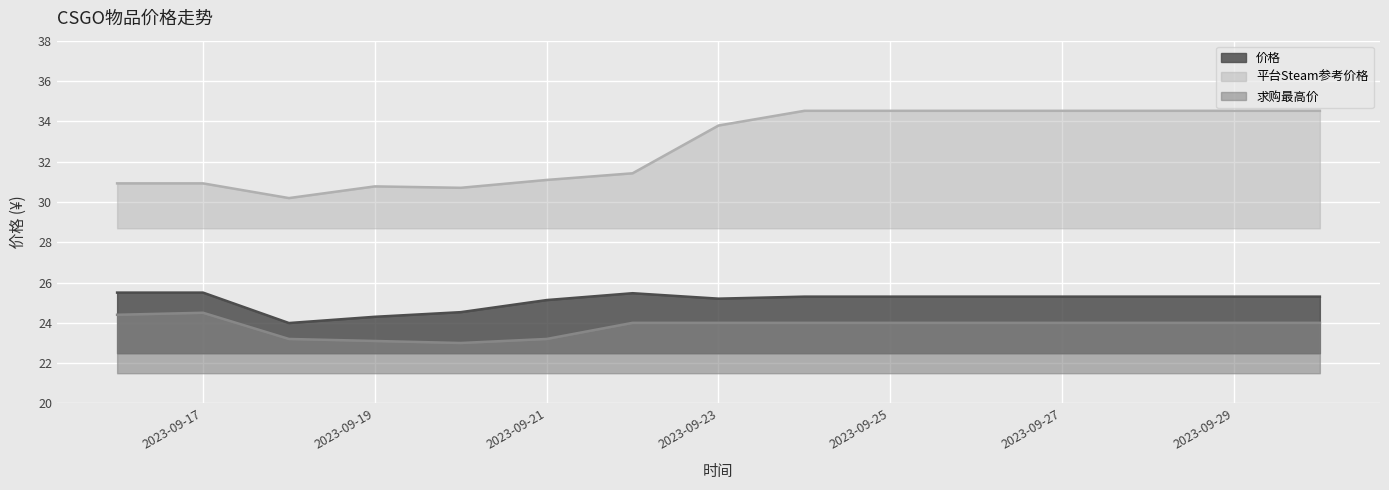

The 价格 series shows 34.8 at 2023-09-20. True or false?

False